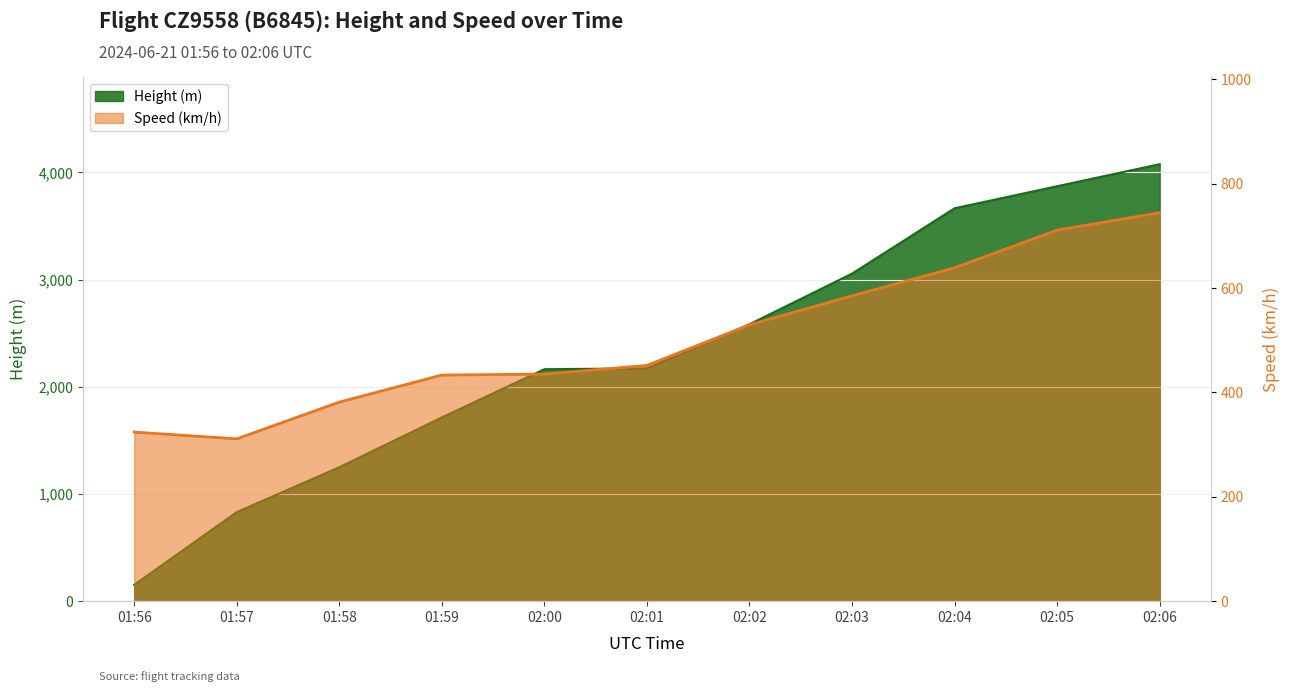

What is the value of the Height point at the 7th from the left?

2583.2